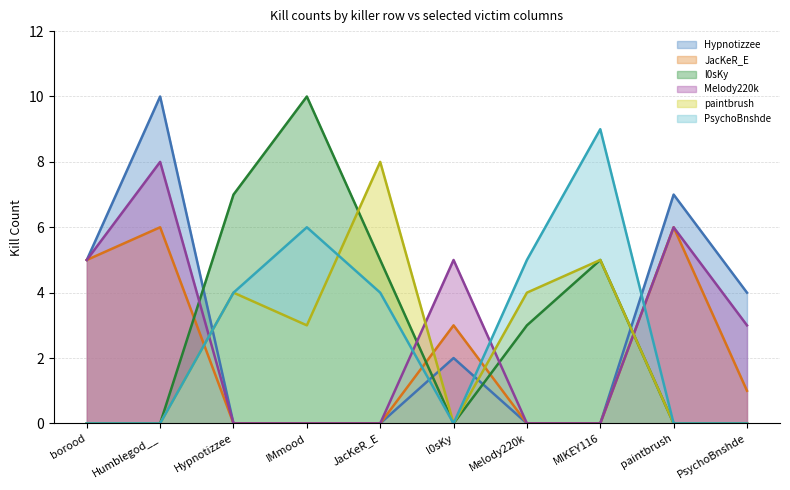

Where is JacKeR_E nearest to the value 3?

l0sKy